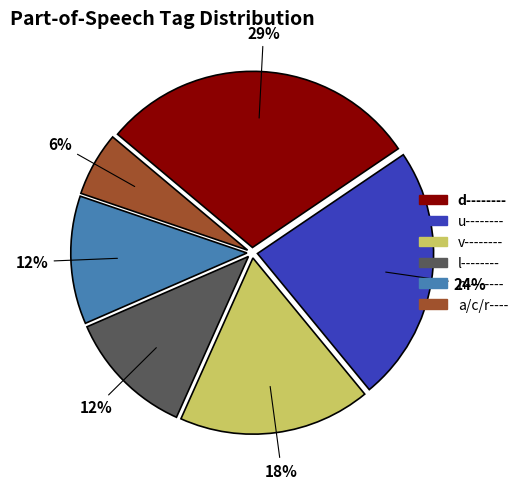

To the nearest percent, what is the average slice percentage?

17%